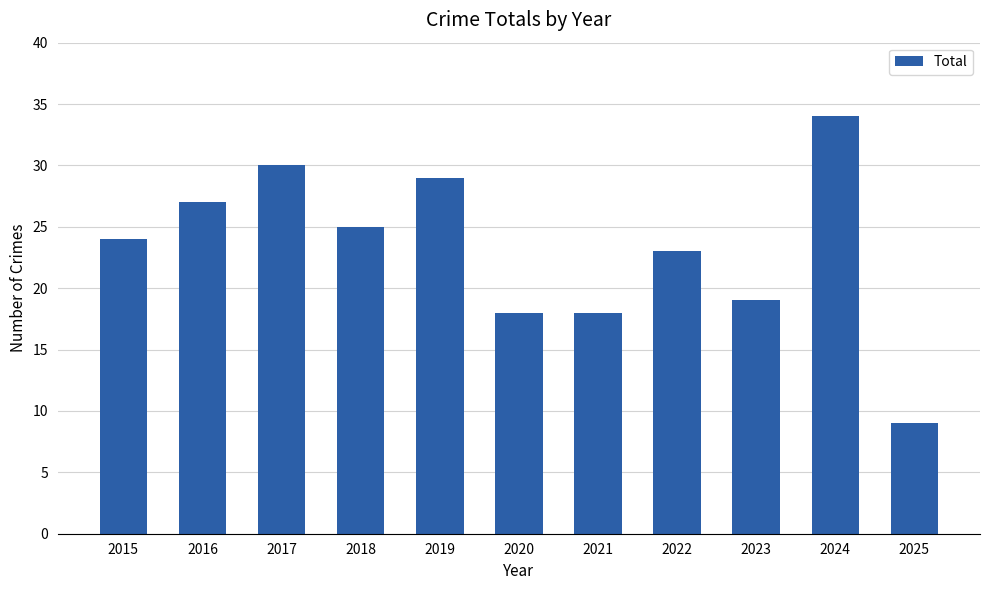

What is the maximum value shown in the chart?

34